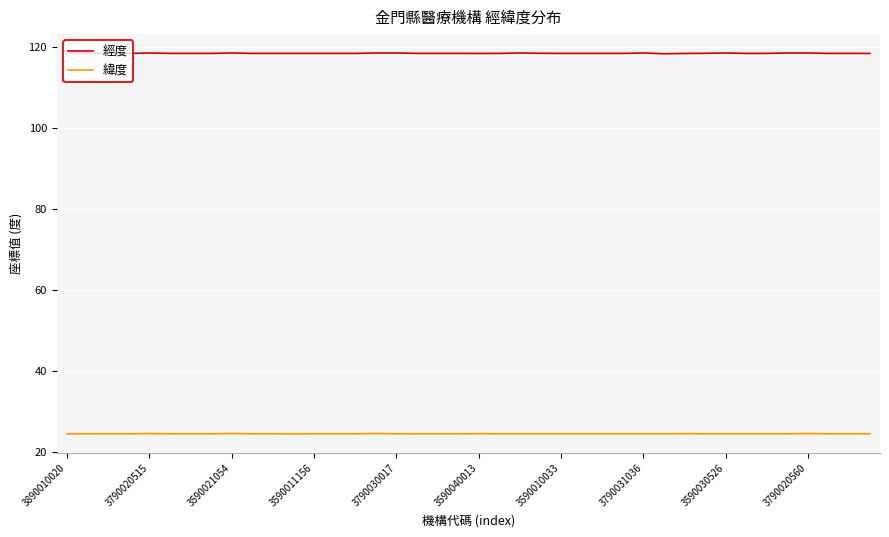

What is the maximum value shown in the chart?

118.4